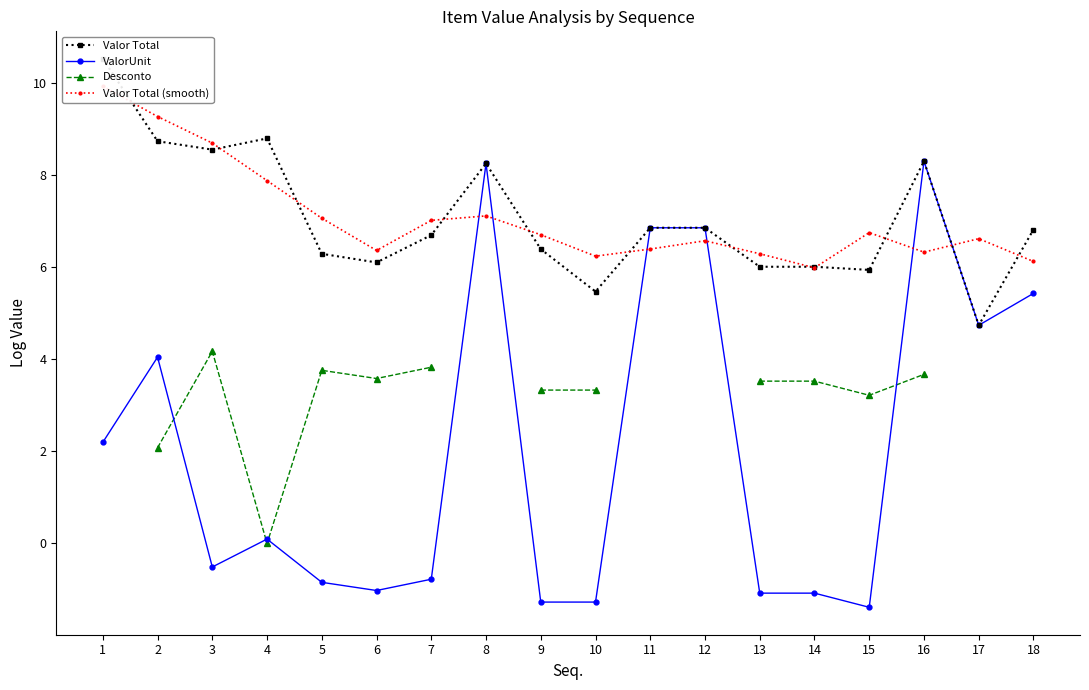

Is the value of ValorUnit at 18 greater than the value of Valor Total (smooth) at 18?

No